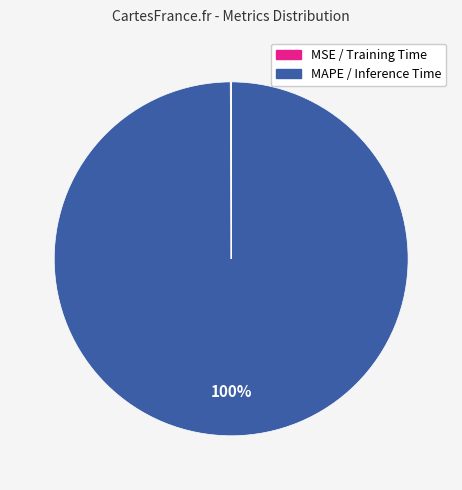

Count the number of slices in the pie.

4